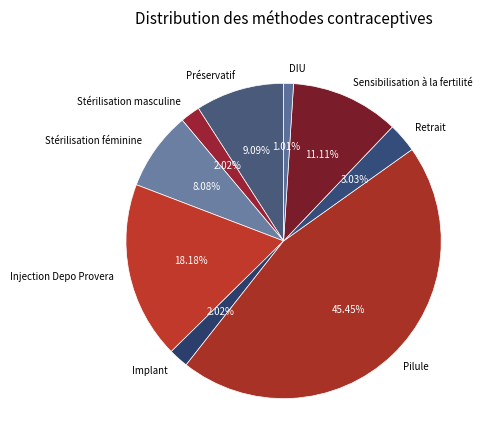

Does any single category account for the majority?

No